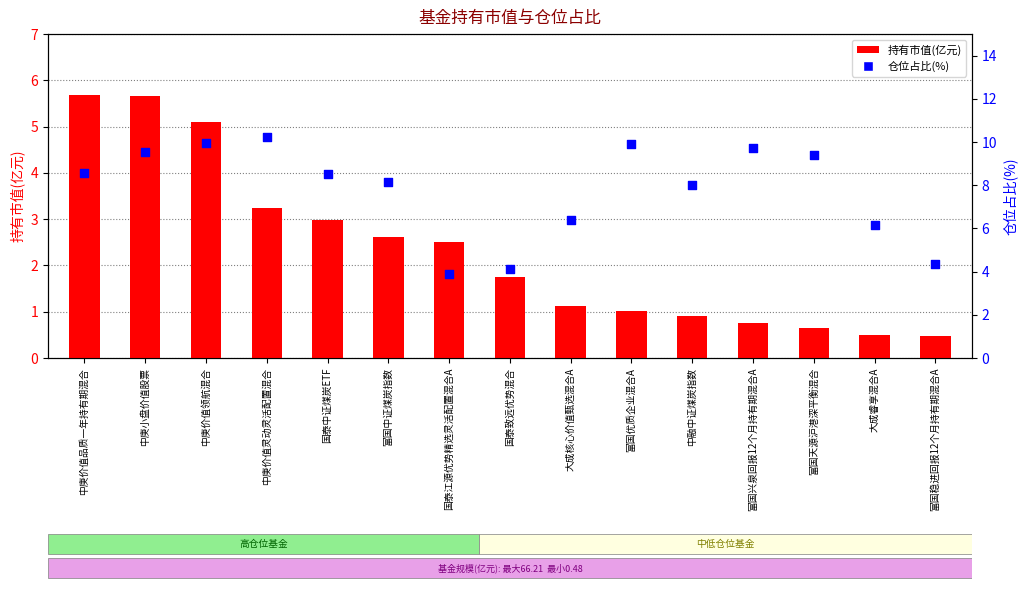

At which category is the sum across all series the highest?

中庚小盘价值股票